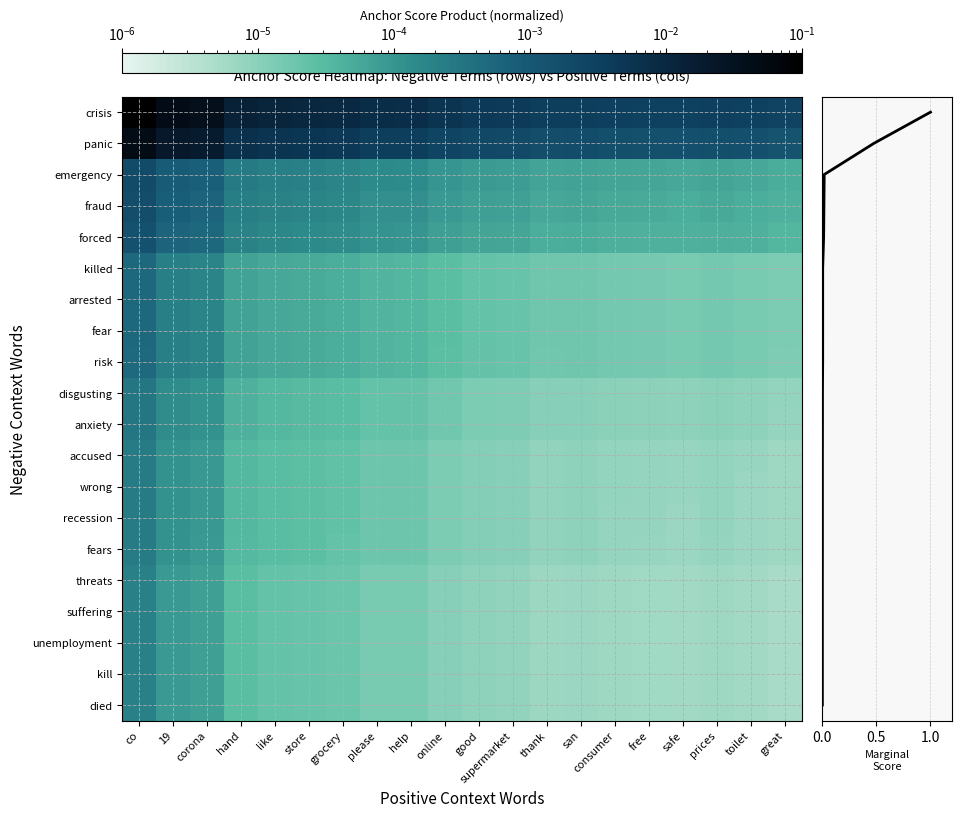

Which series has the widest spread of values?

crisis